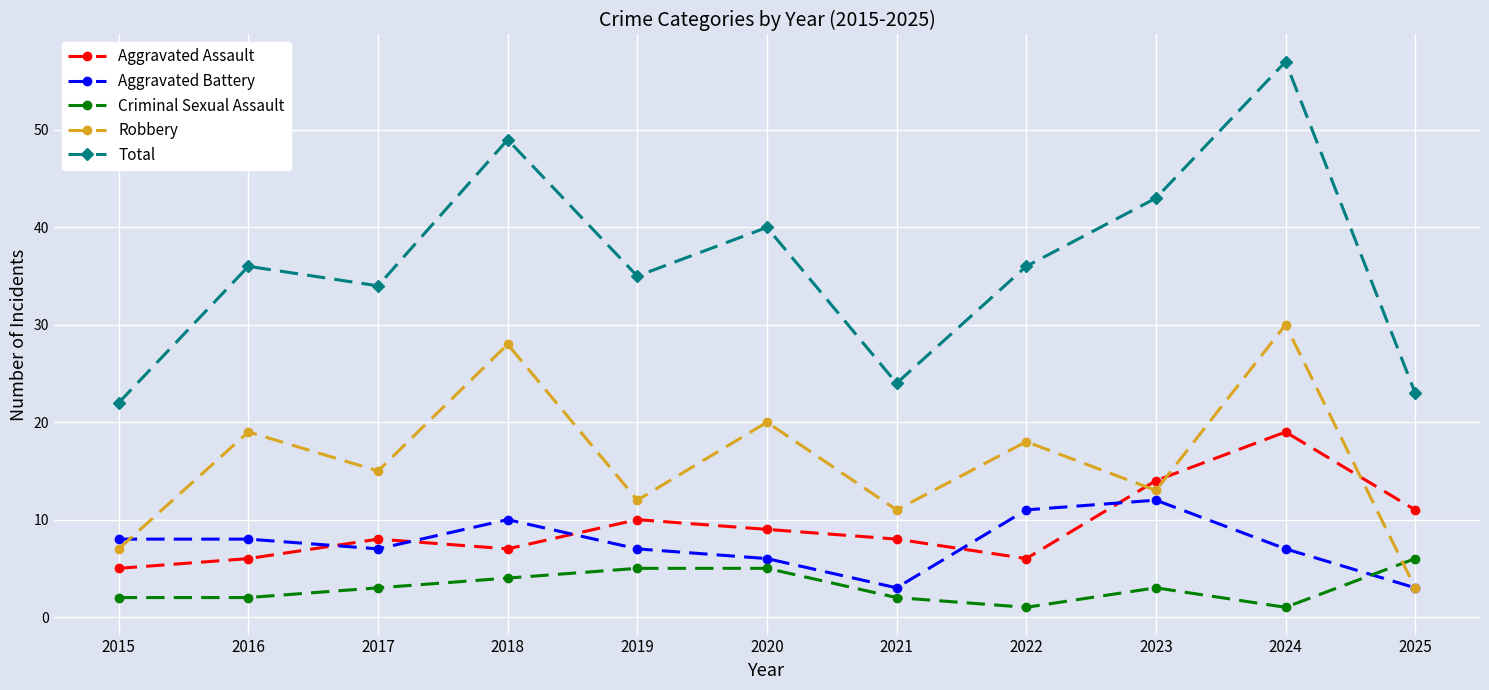

True or false: Criminal Sexual Assault and Aggravated Assault cross at least once.

False